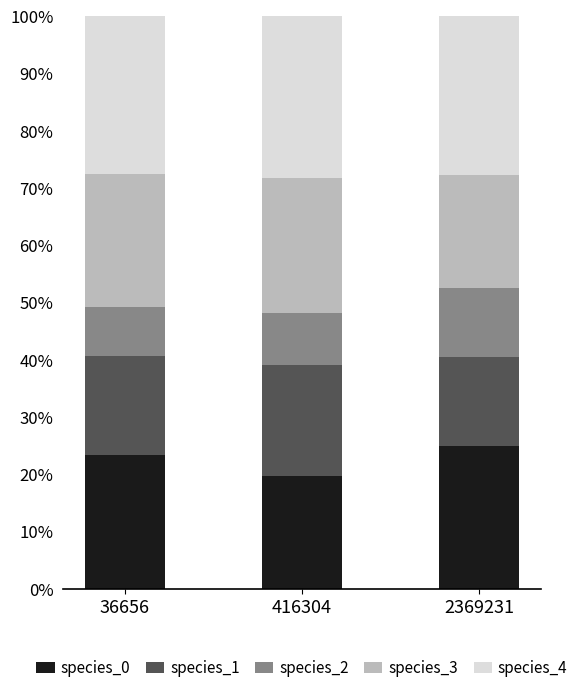

What is the sum of the species_3 values at 36656 and 2369231?

0.4